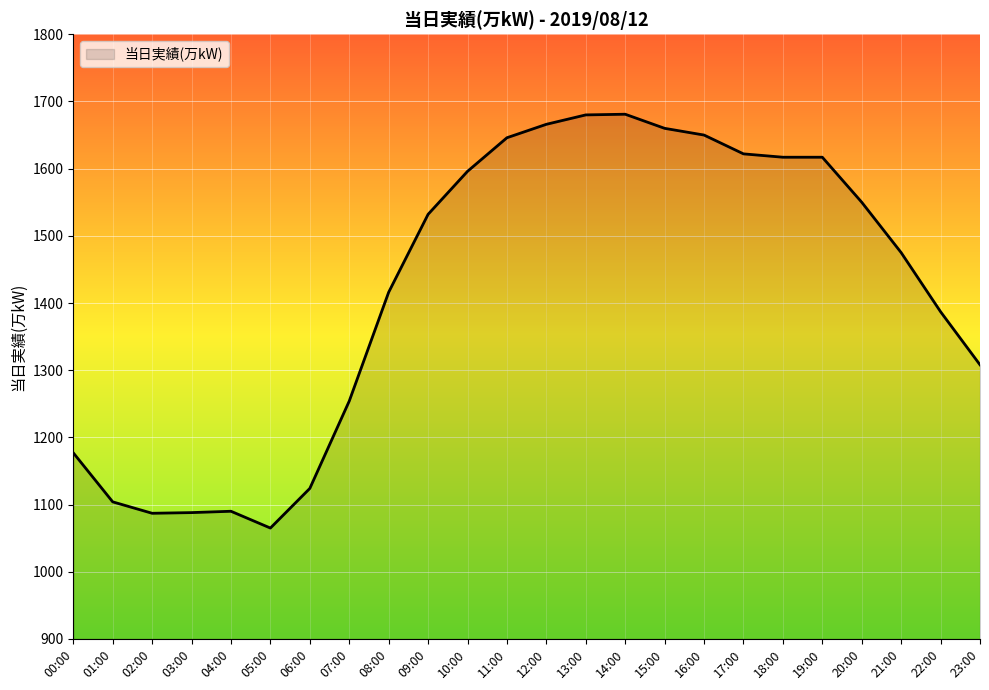

What is the greatest value displayed?

1681